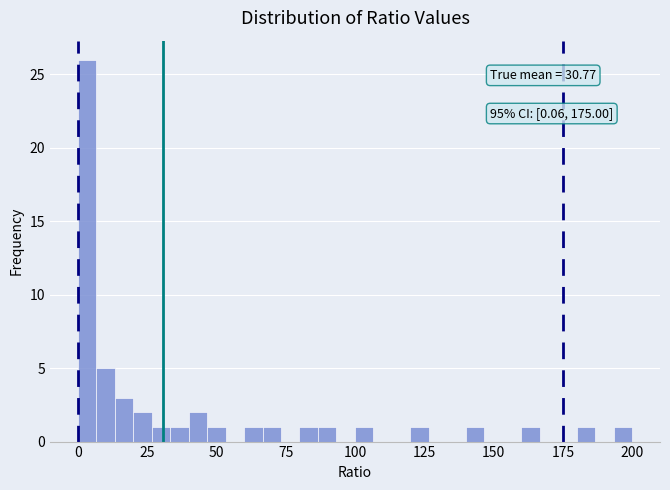

Read against the x-axis, roughly where is the centre of the tallest bar?

5